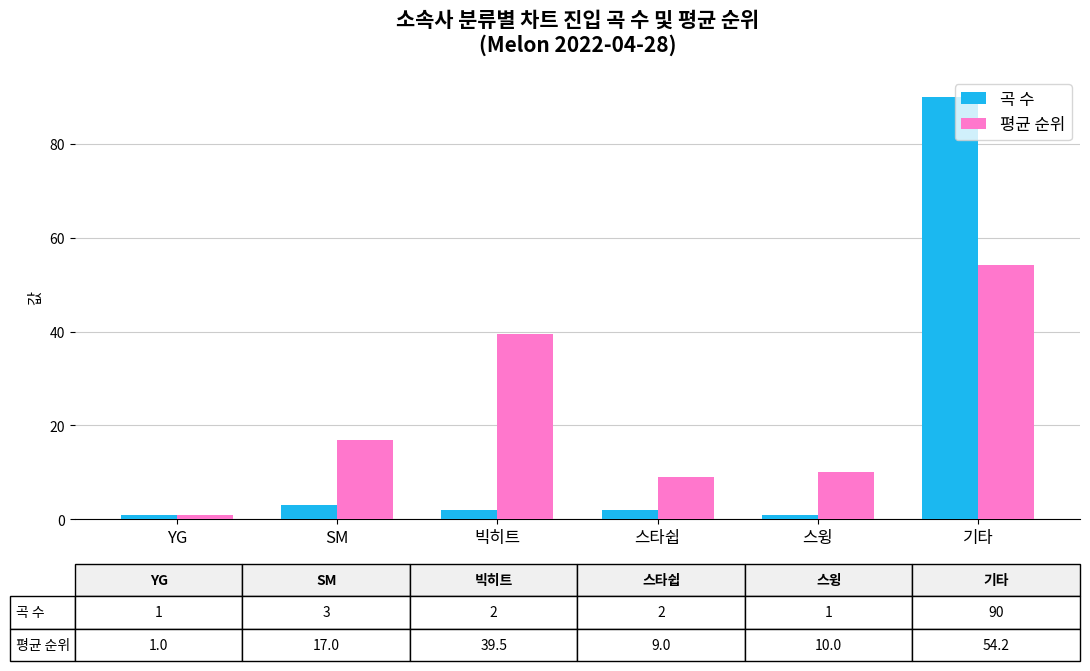

The 곡 수 series shows 2.0 at 스타쉽. True or false?

True